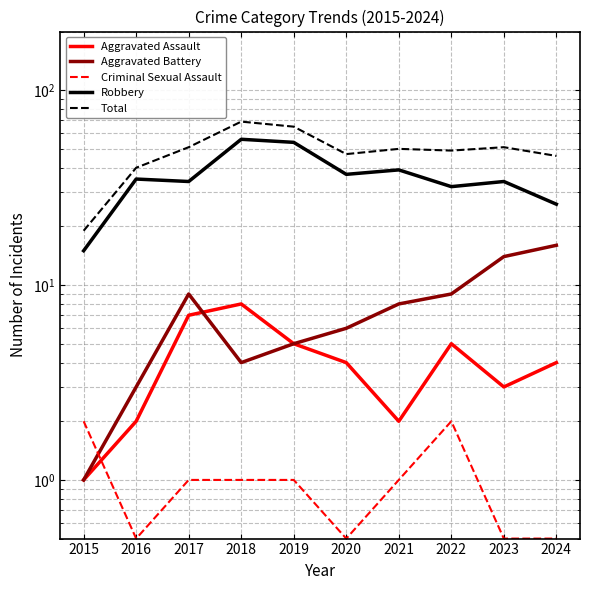

What is the difference between the Robbery values at 2019 and 2016?

19.0